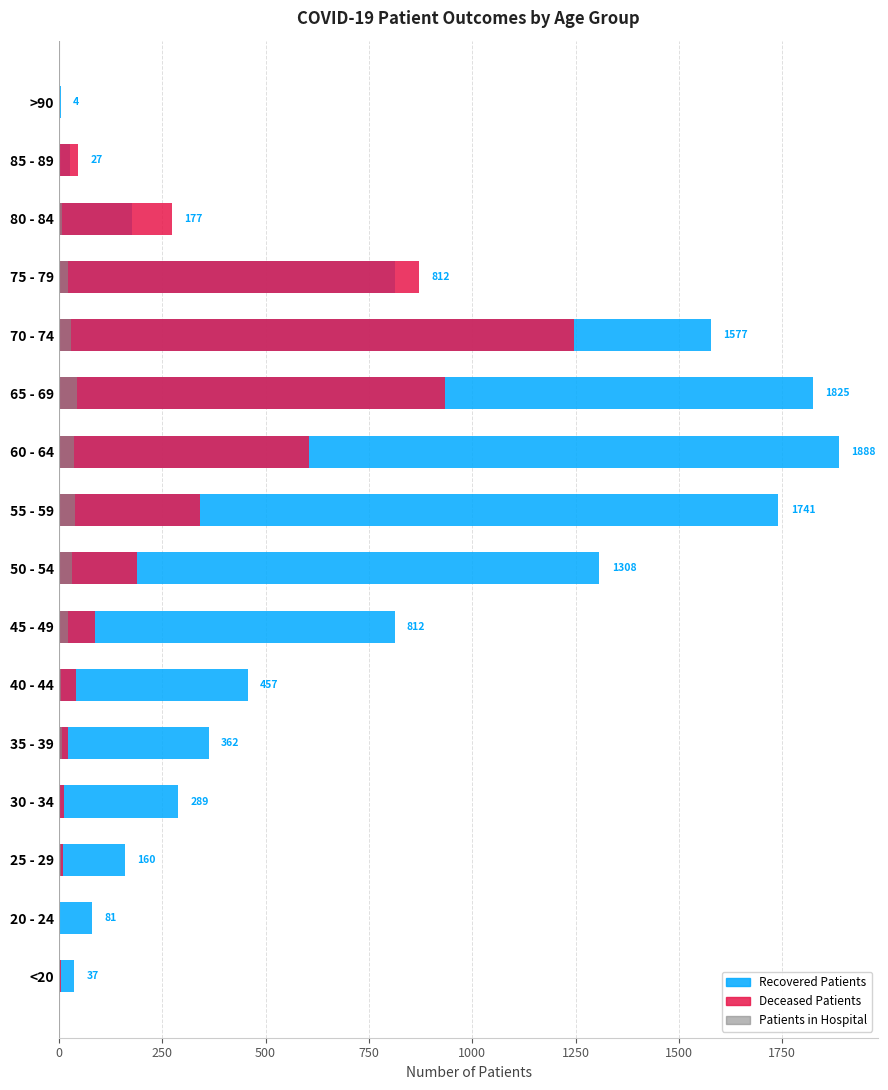

What is the highest value of the recovered_patients series?

1888